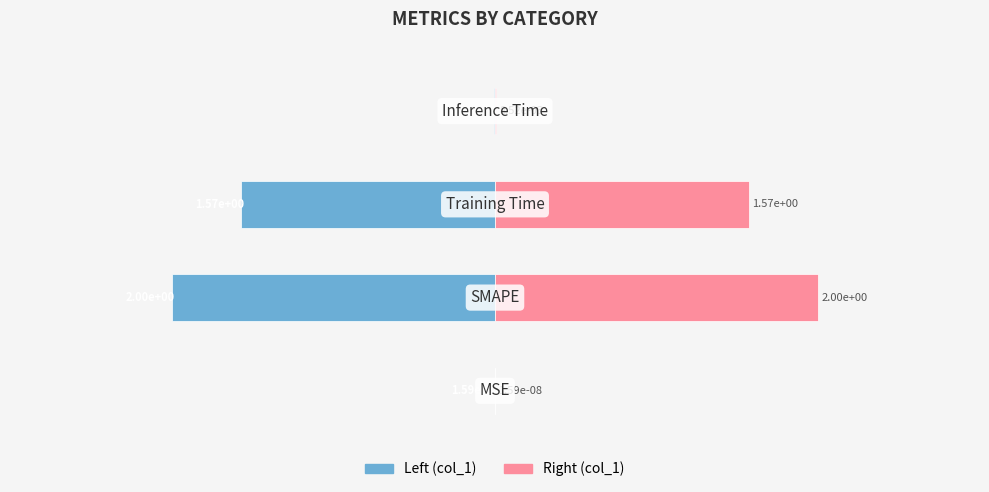

How many bars are there in total?

8